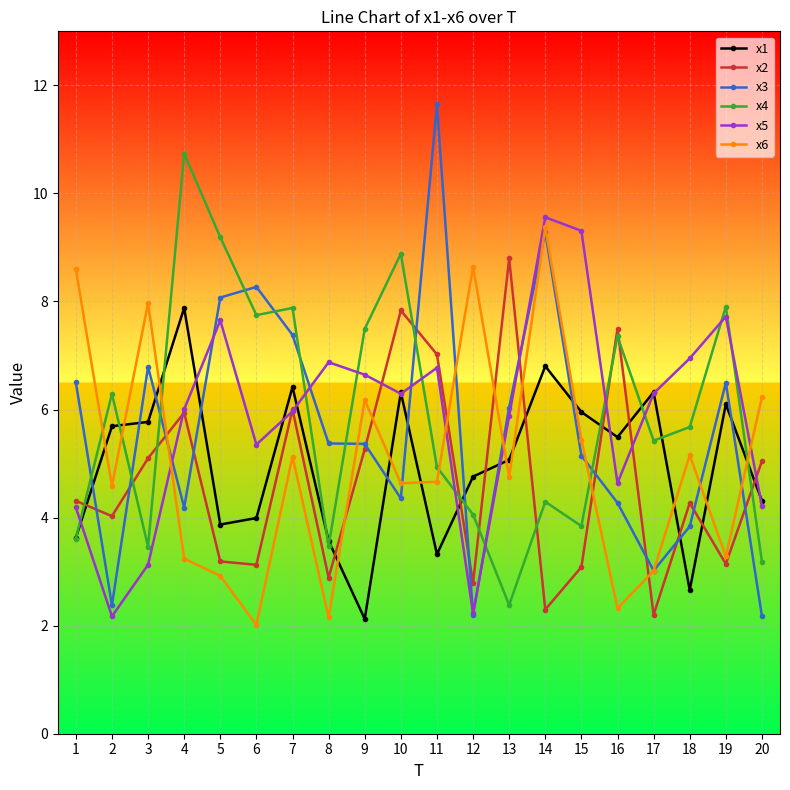

Which series changed the most between 6 and 14?

x6